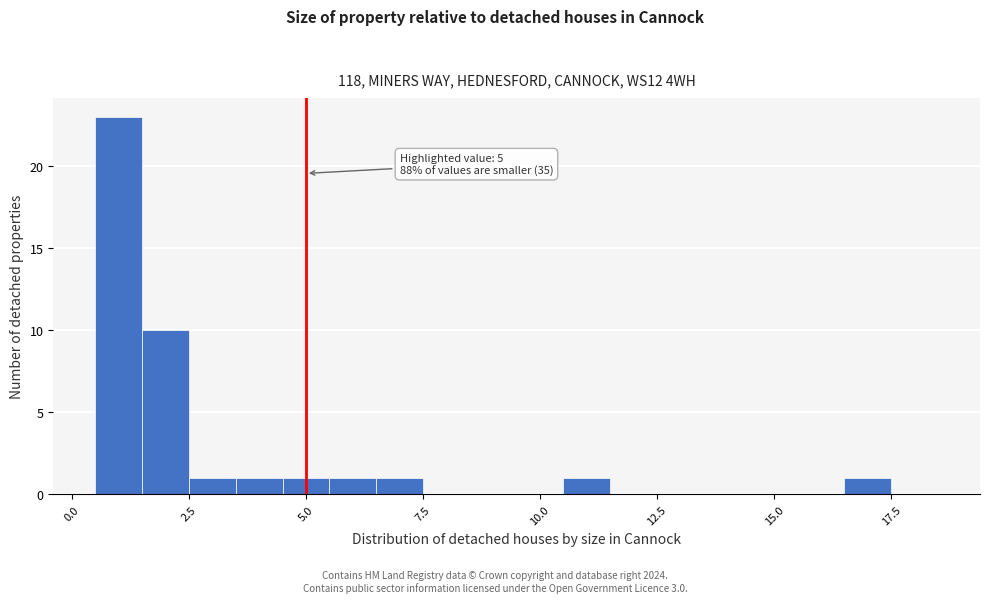

Read against the x-axis, roughly where is the centre of the tallest bar?

1.0